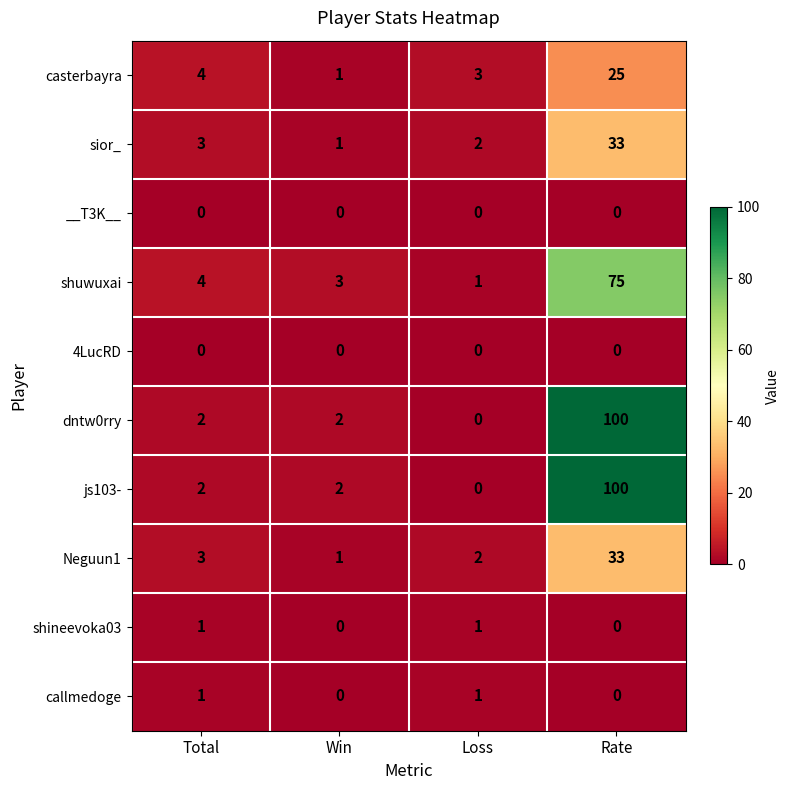

True or false: casterbayra has a value of 25 at Rate.

True